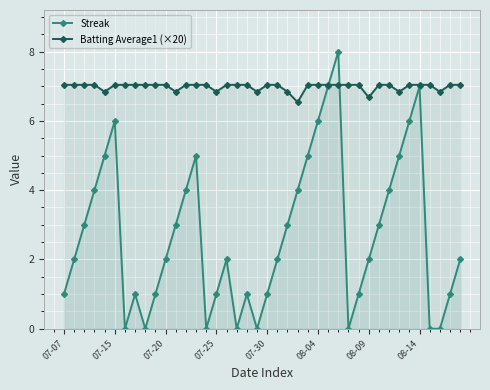

Which series has the largest range (max minus min)?

Streak